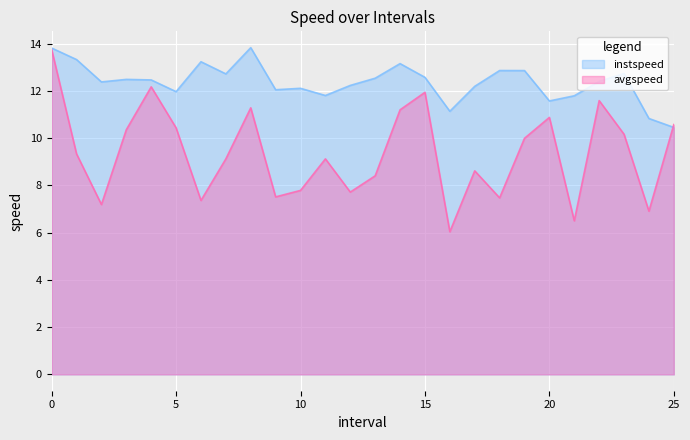

Where is instspeed nearest to the value 12?

5.0